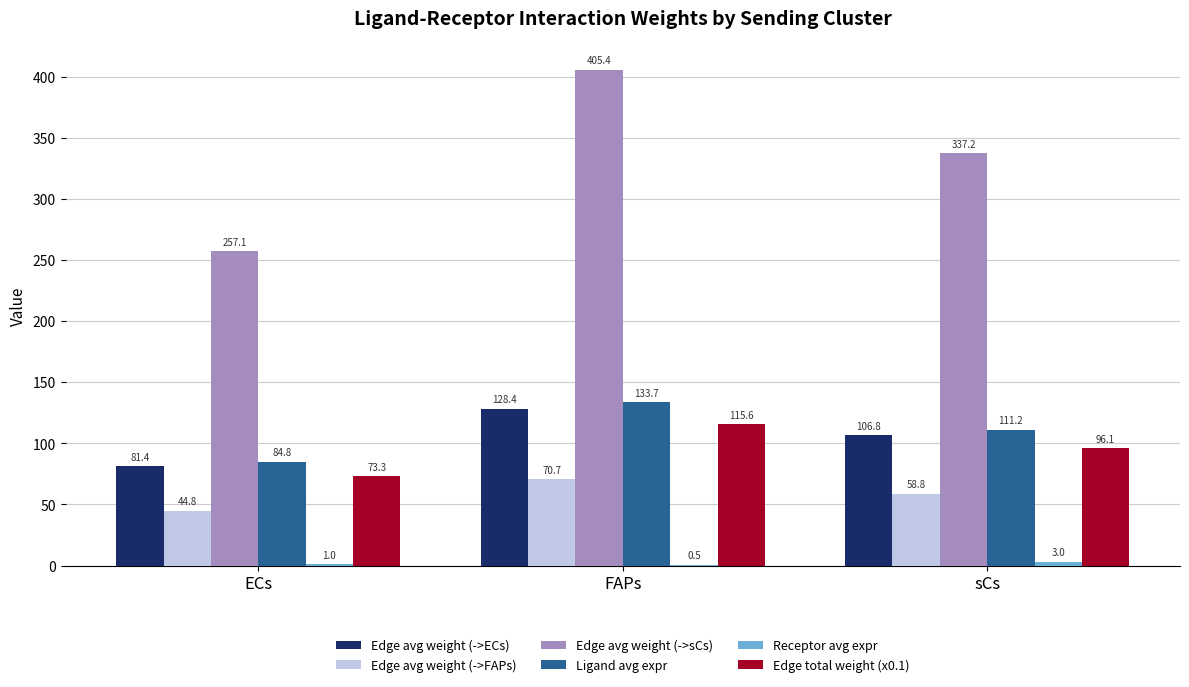

What is the sum of all Edge avg weight (->ECs) values?

316.6